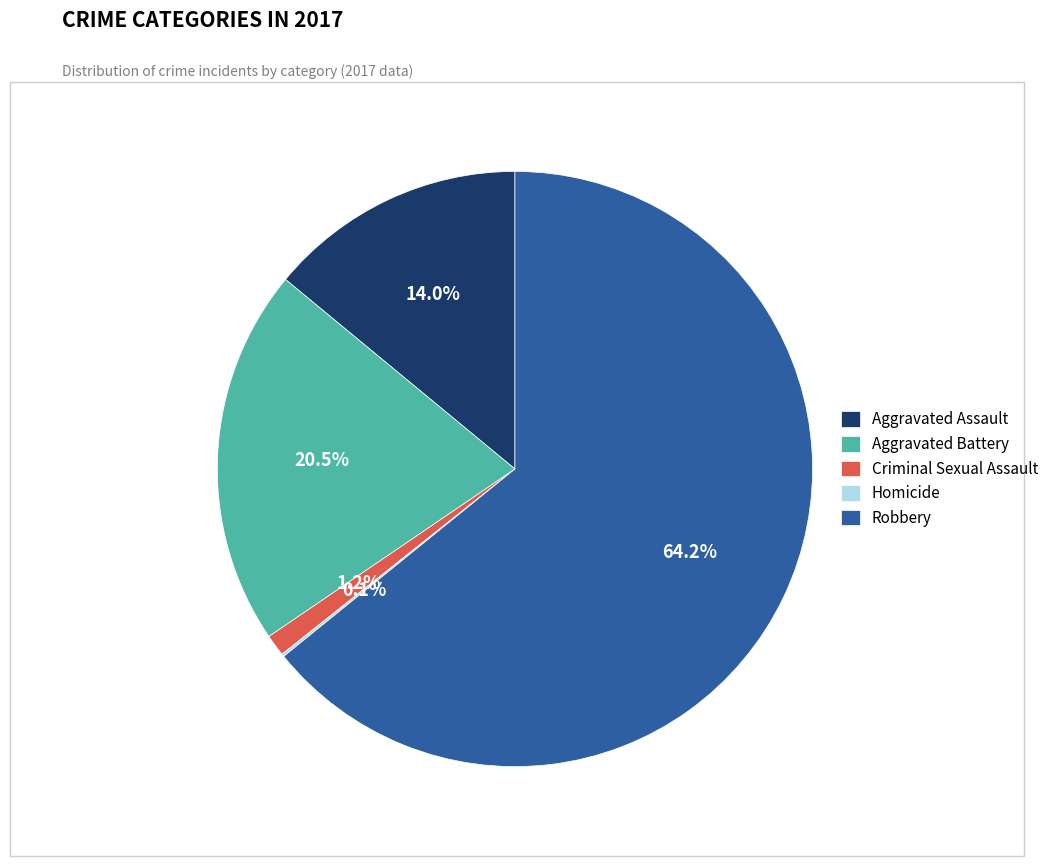

True or false: Aggravated Assault accounts for 14% of the total.

True